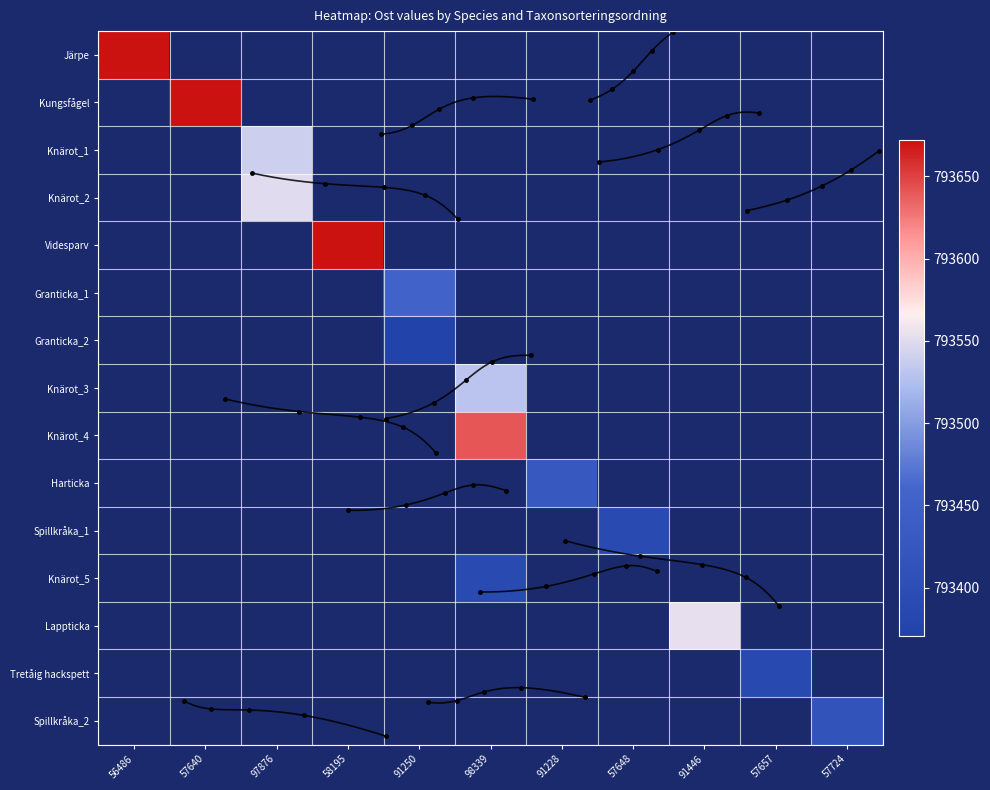

Rank the categories by Spillkråka_2 value from lowest to highest.

56486, 57640, 97876, 58195, 91250, 98339, 91228, 57648, 91446, 57657, 57724